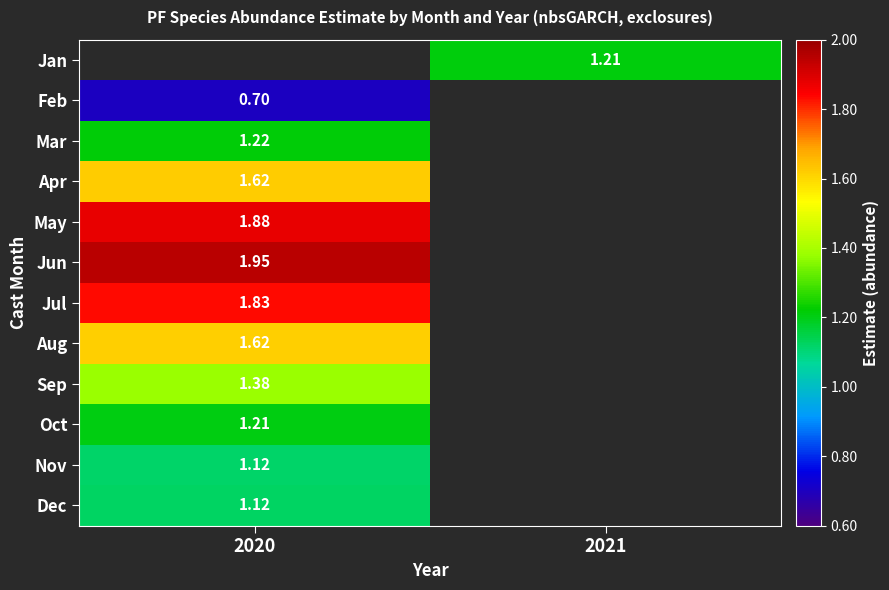

The value of Apr at 2020 is 0.7. True or false?

False